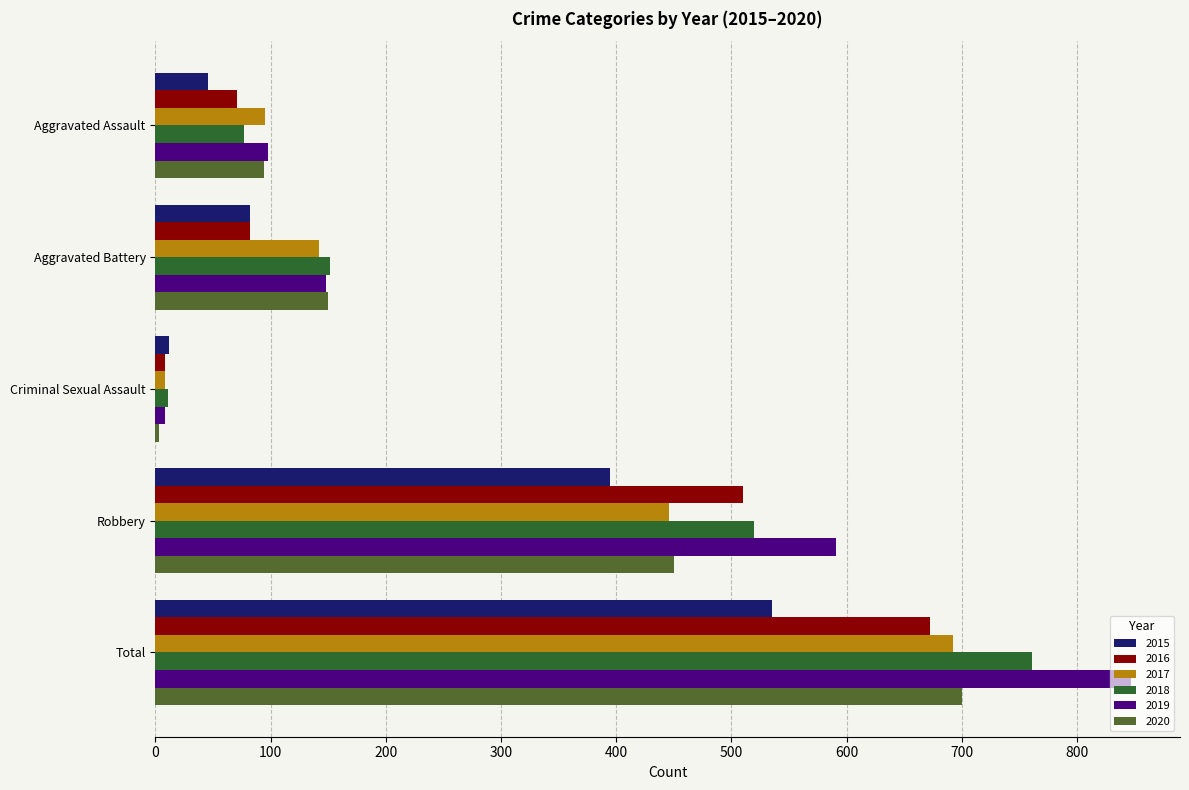

The 2017 series shows 185 at Aggravated Battery. True or false?

False